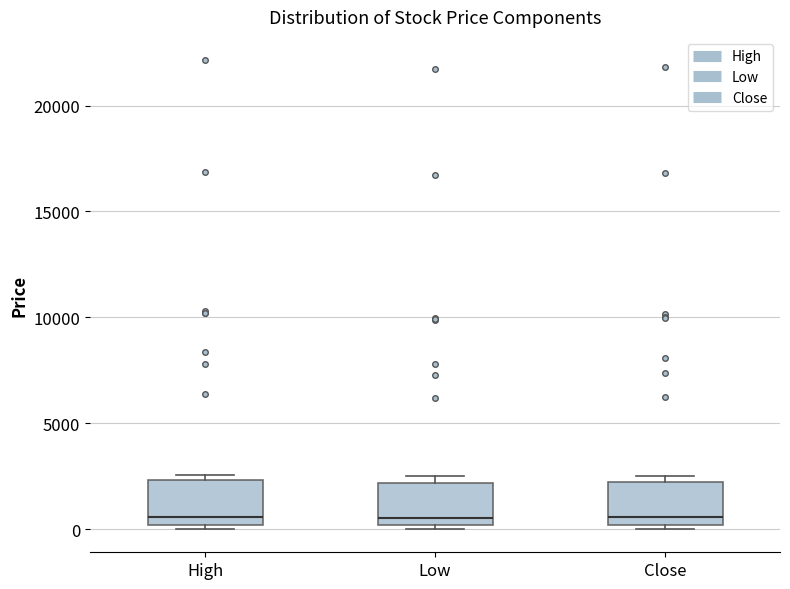

Where is the lower edge of the box for Low on the y-axis? The values are not printed on the chart, so give them approximately, as read against the axis.

0